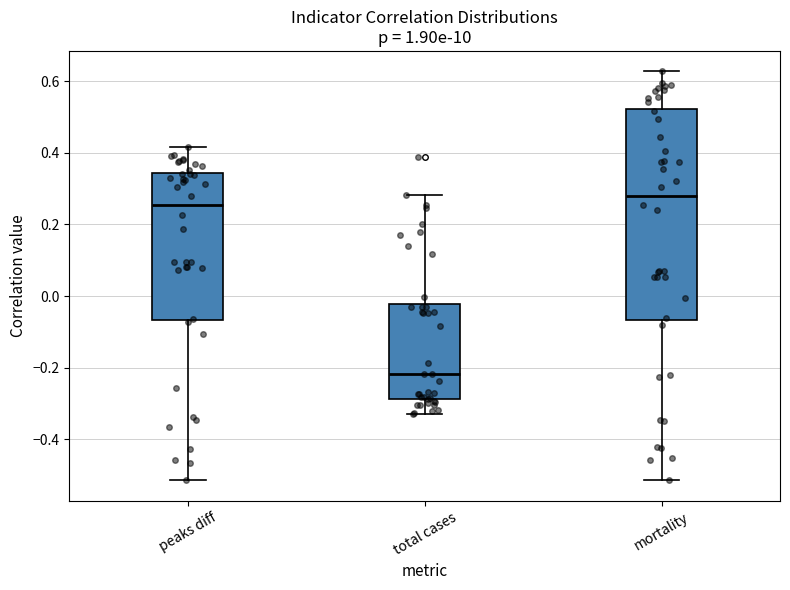

Which box has the lowest median line?

total cases